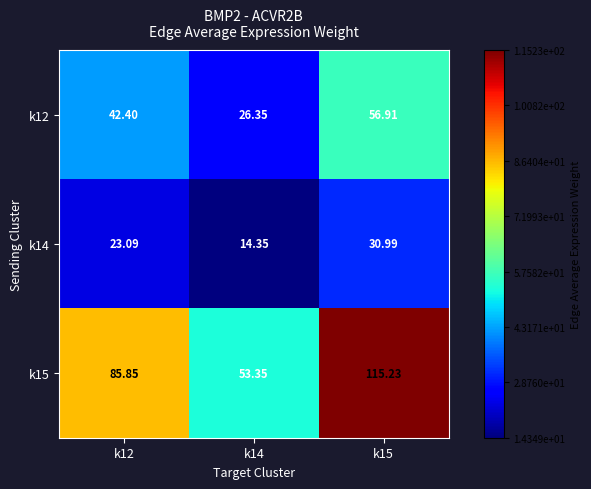

Is the value of k15 at k15 greater than the value of k14 at k12?

Yes